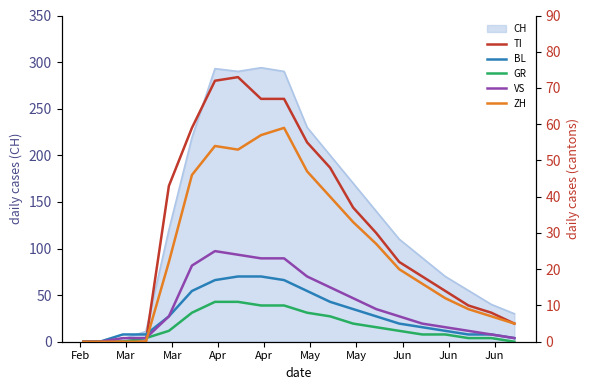

The value of BL at 13 is 4. True or false?

False